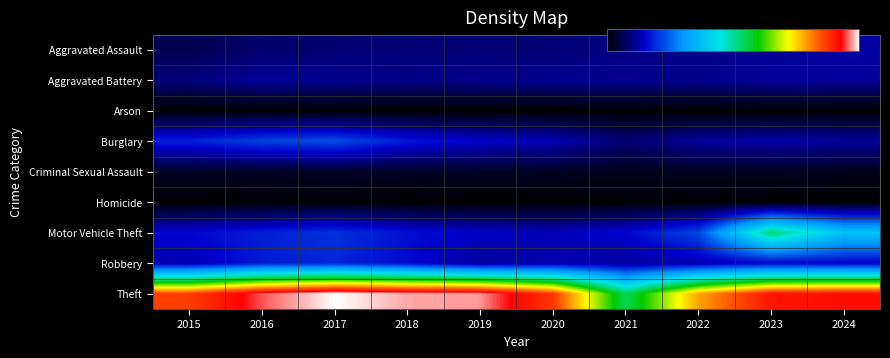

Between 2021 and 2015, which is larger?

2021